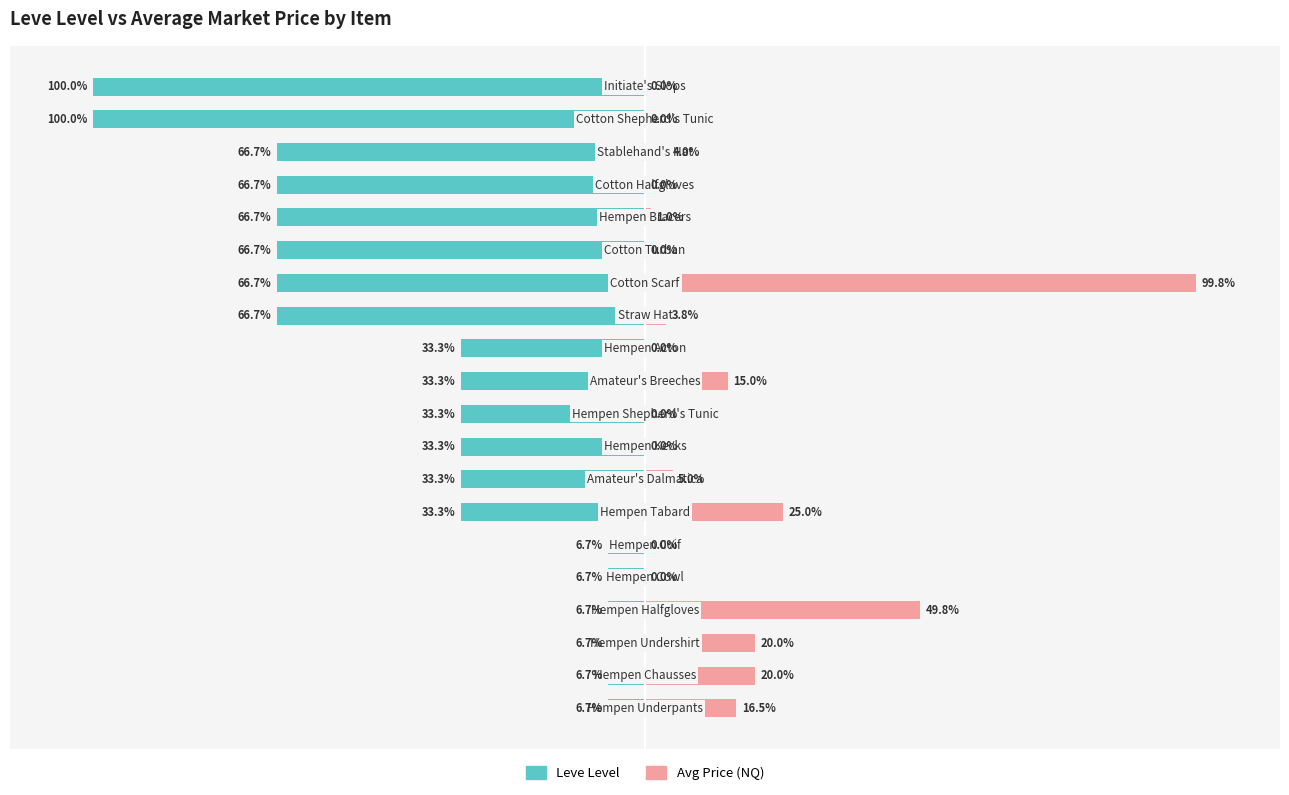

What is the difference between the second highest and minimum values in the Avg Price (NQ) series?

49.8